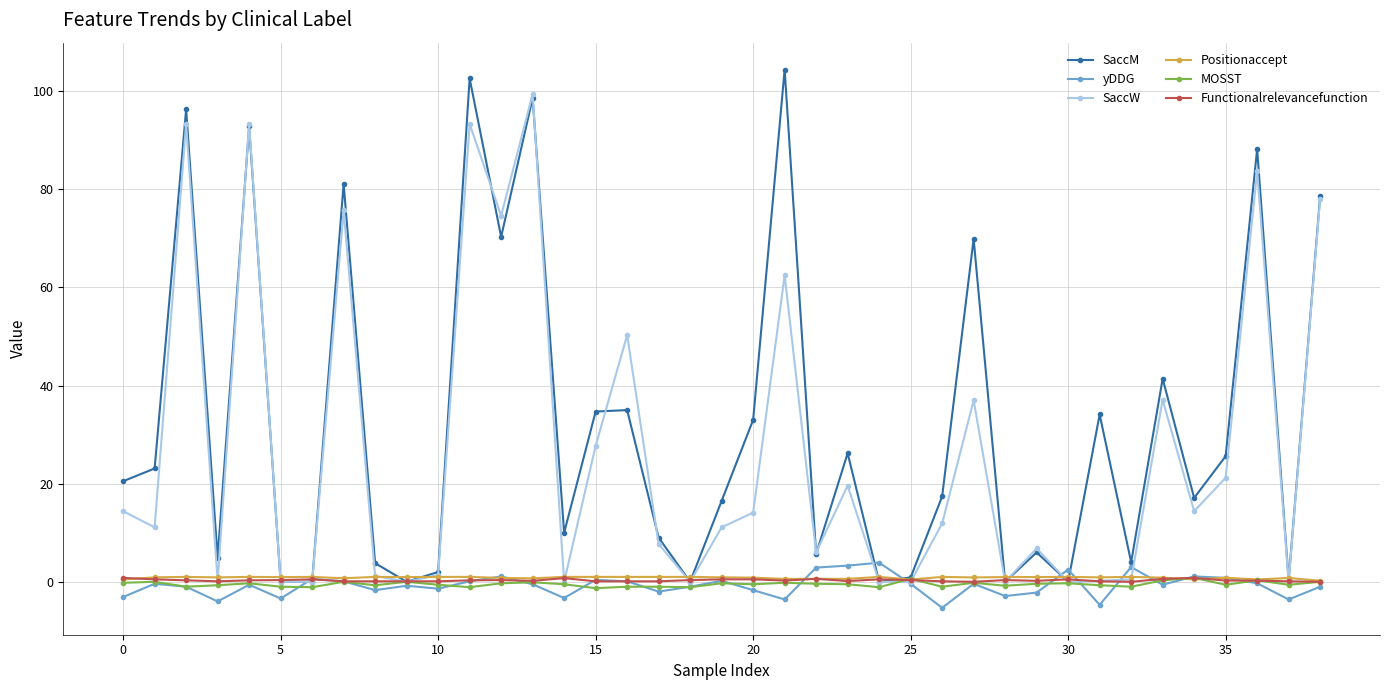

What is the minimum value shown in the chart?

-5.3